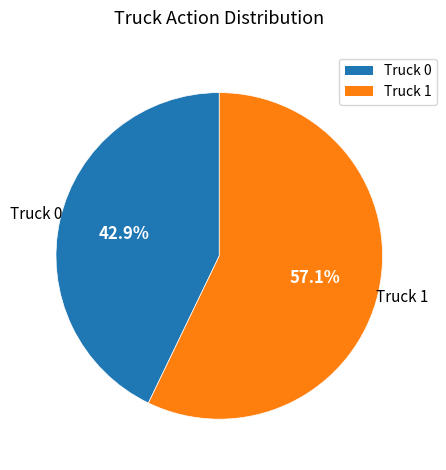

Combined, do Truck 0 and Truck 1 account for over 50%?

Yes